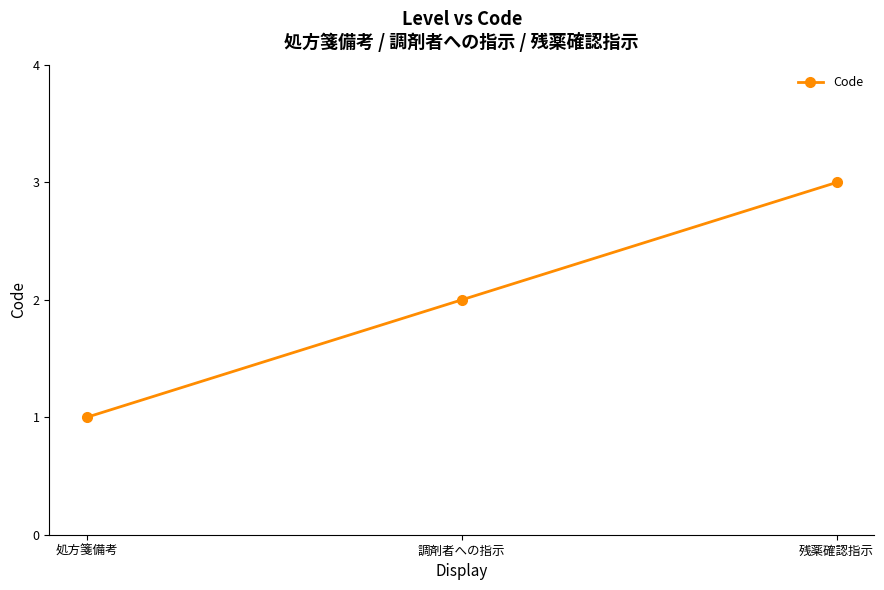

List the labels in order of value, smallest first.

処方箋備考, 調剤者への指示, 残薬確認指示